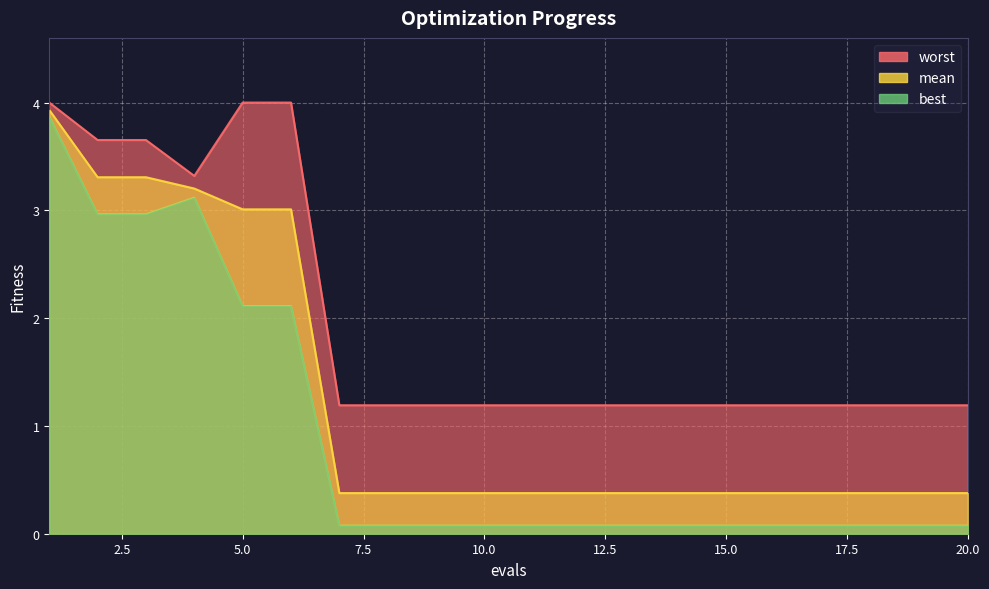

What are all the series names shown in the legend?

mean, best, worst